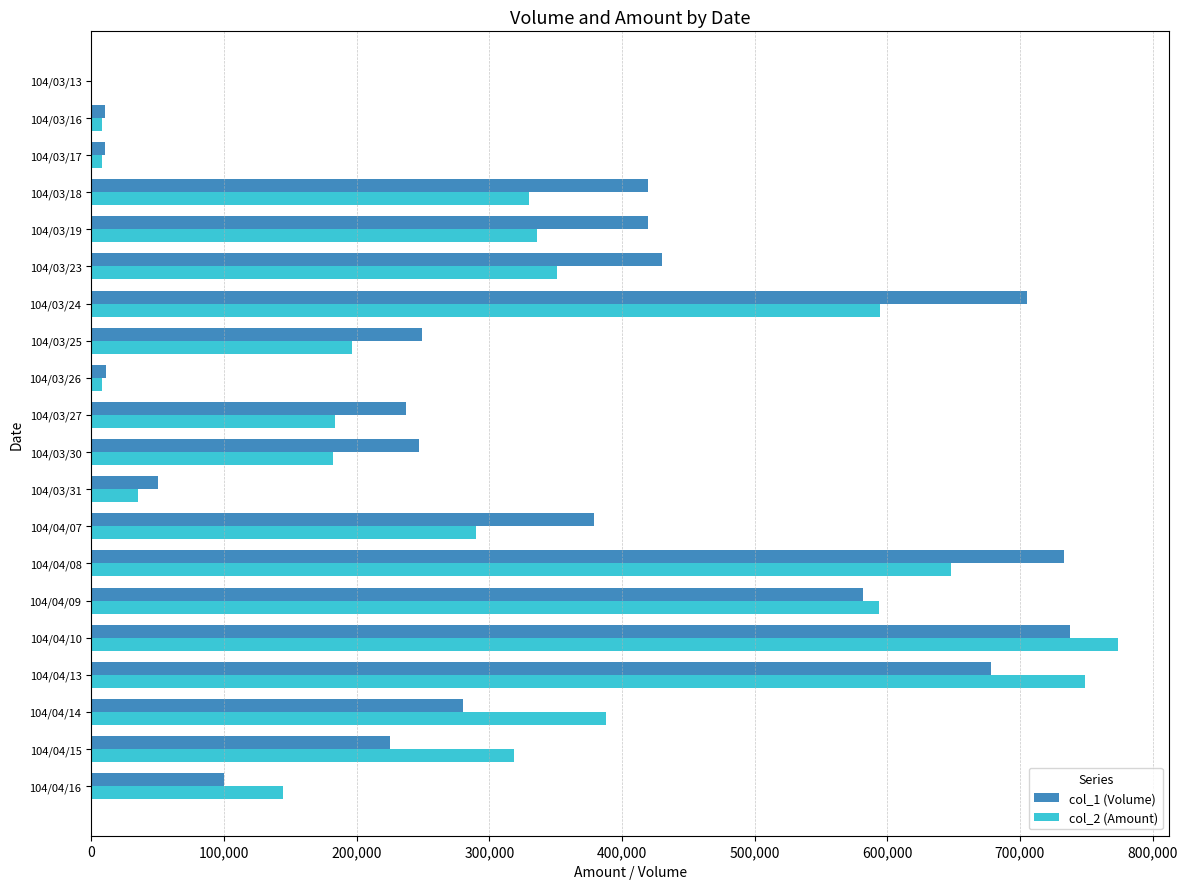

The value of col_2 (Amount) at 104/04/15 is 202728. True or false?

False